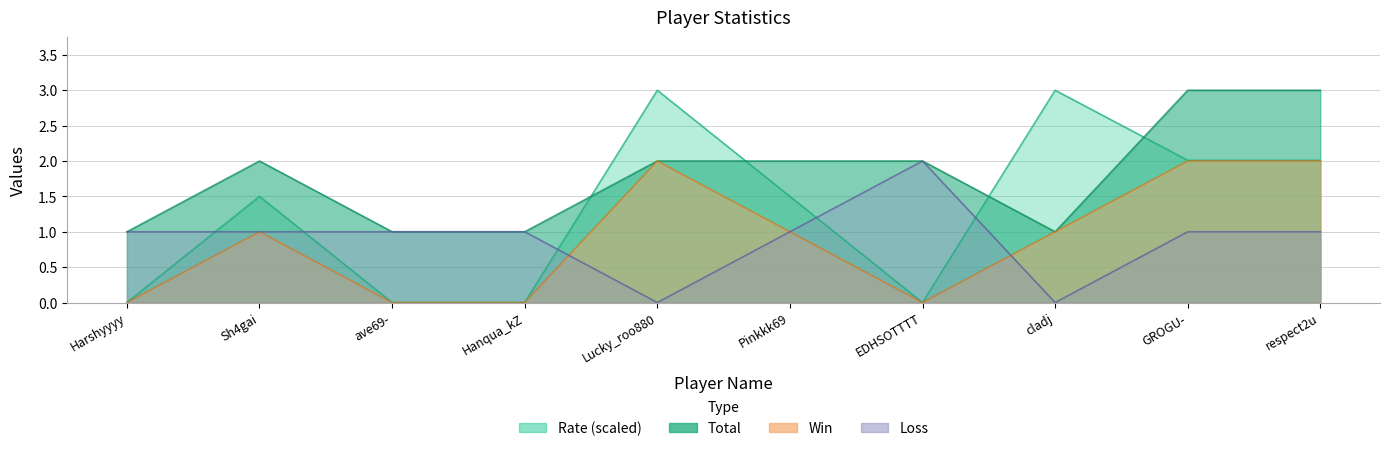

Reading left to right, extract all data points from this chart.

Rate: Harshyyyy=0.0	Sh4gai=1.5	ave69-=0.0	Hanqua_kZ=0.0	Lucky_roo880=3.0	Pinkkk69=1.5	EDHSOTTTT=0.0	cladj=3.0	GROGU-=2.0	respect2u=2.0
Total: Harshyyyy=1.0	Sh4gai=2.0	ave69-=1.0	Hanqua_kZ=1.0	Lucky_roo880=2.0	Pinkkk69=2.0	EDHSOTTTT=2.0	cladj=1.0	GROGU-=3.0	respect2u=3.0
Win: Harshyyyy=0.0	Sh4gai=1.0	ave69-=0.0	Hanqua_kZ=0.0	Lucky_roo880=2.0	Pinkkk69=1.0	EDHSOTTTT=0.0	cladj=1.0	GROGU-=2.0	respect2u=2.0
Loss: Harshyyyy=1.0	Sh4gai=1.0	ave69-=1.0	Hanqua_kZ=1.0	Lucky_roo880=0.0	Pinkkk69=1.0	EDHSOTTTT=2.0	cladj=0.0	GROGU-=1.0	respect2u=1.0